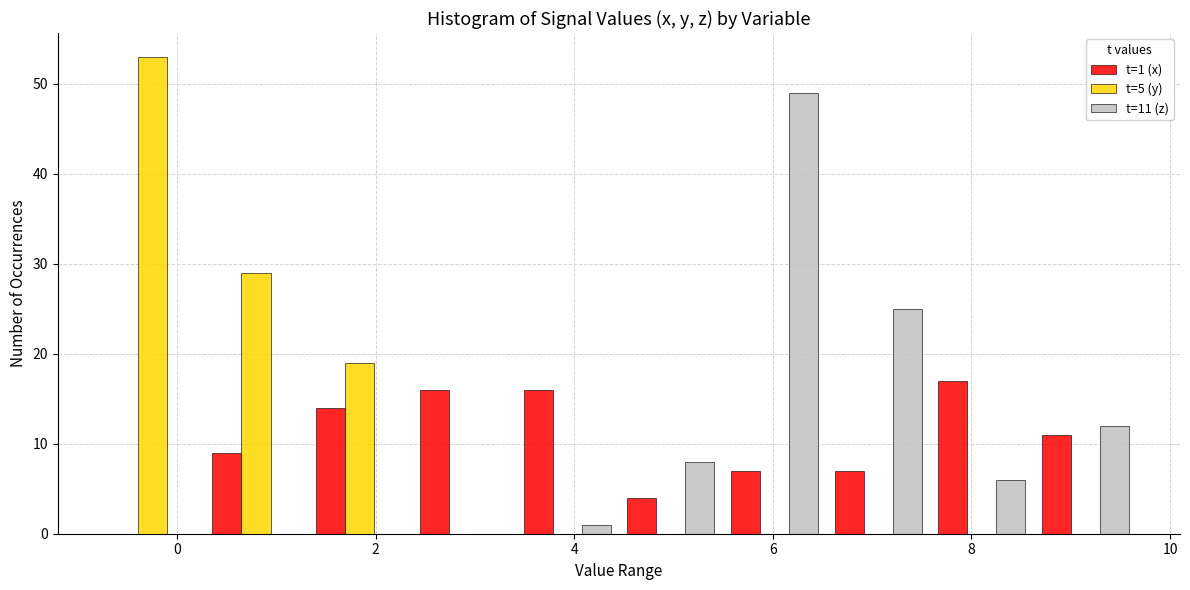

In the t=5 (y) series, which range on the x-axis has the tallest bar?

-0.8 to 0.2